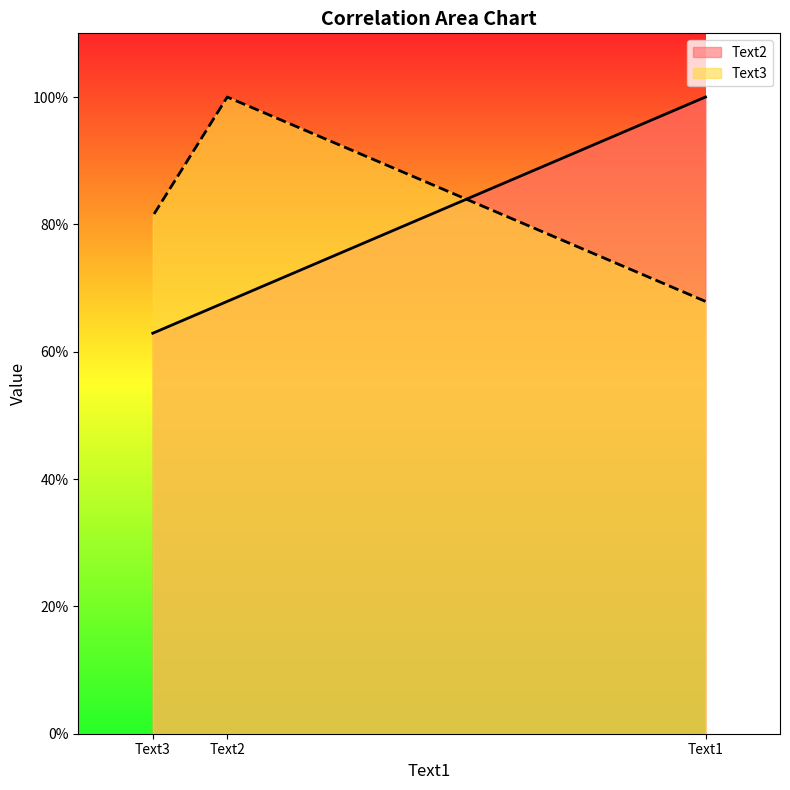

Which series has the largest total across all categories?

Text3